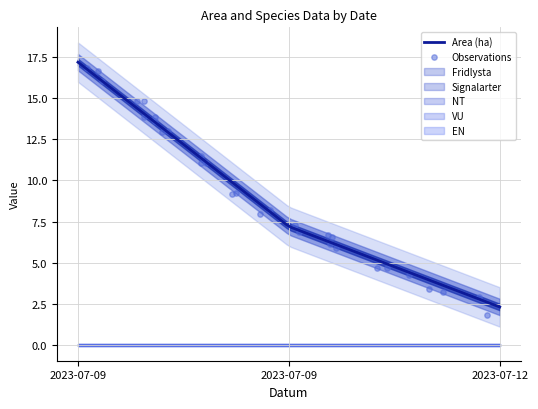

Which series has the largest total across all categories?

Area (ha)